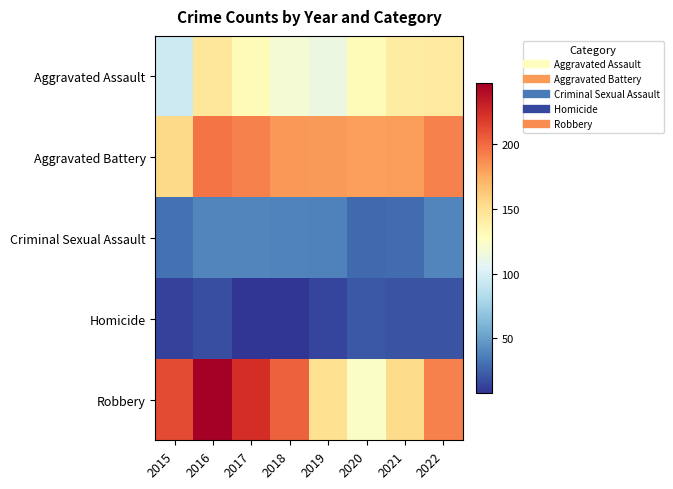

Between 2019 and 2021, which series saw the biggest shift?

Aggravated Assault